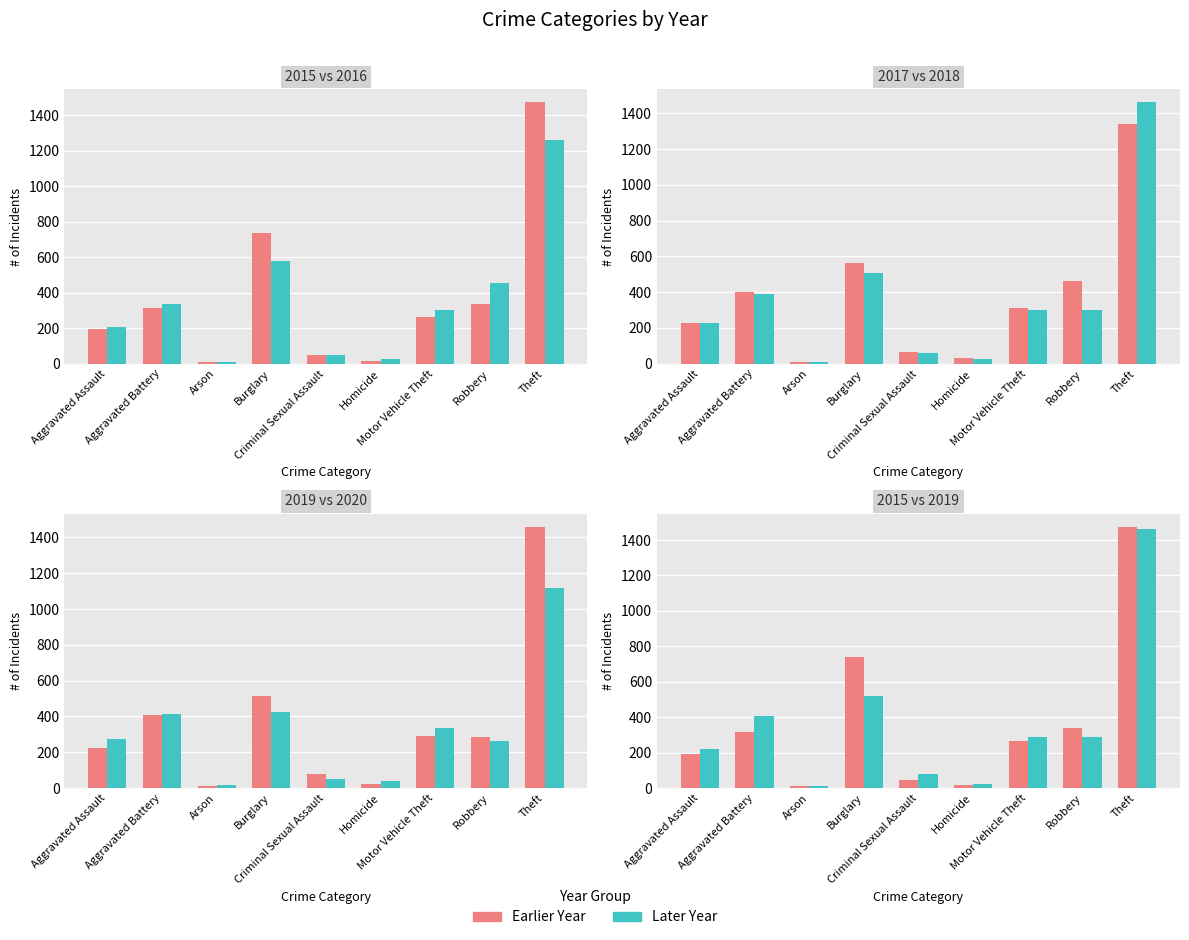

At how many categories does at least one series exceed 25?

8